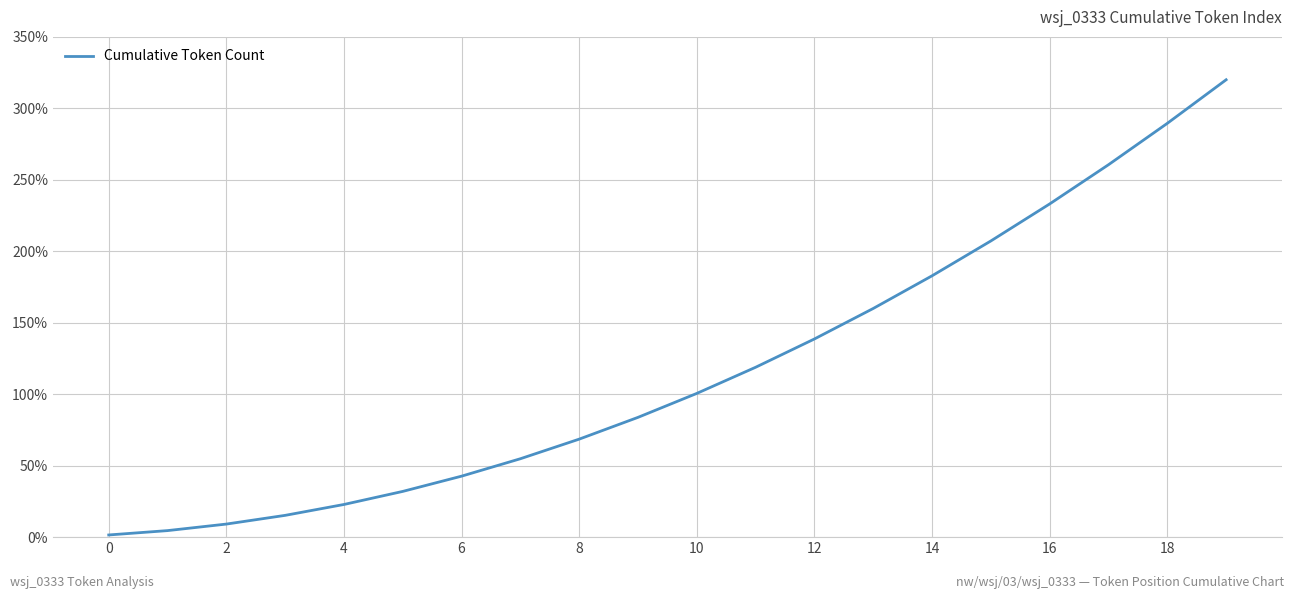

What is the difference between the maximum and minimum values?

318.5